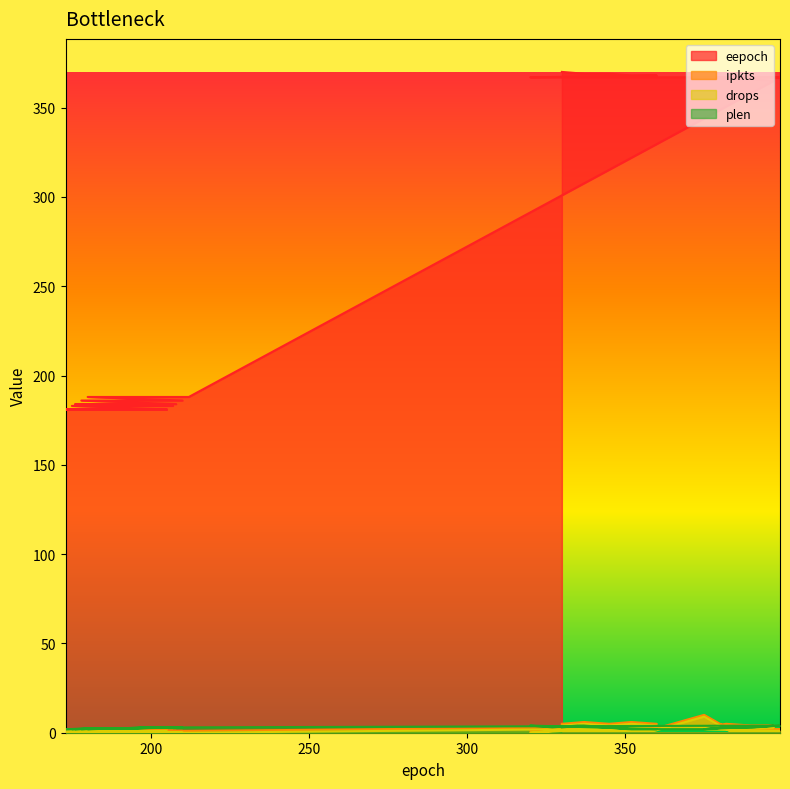

True or false: plen has a value of 4 at 173.

False